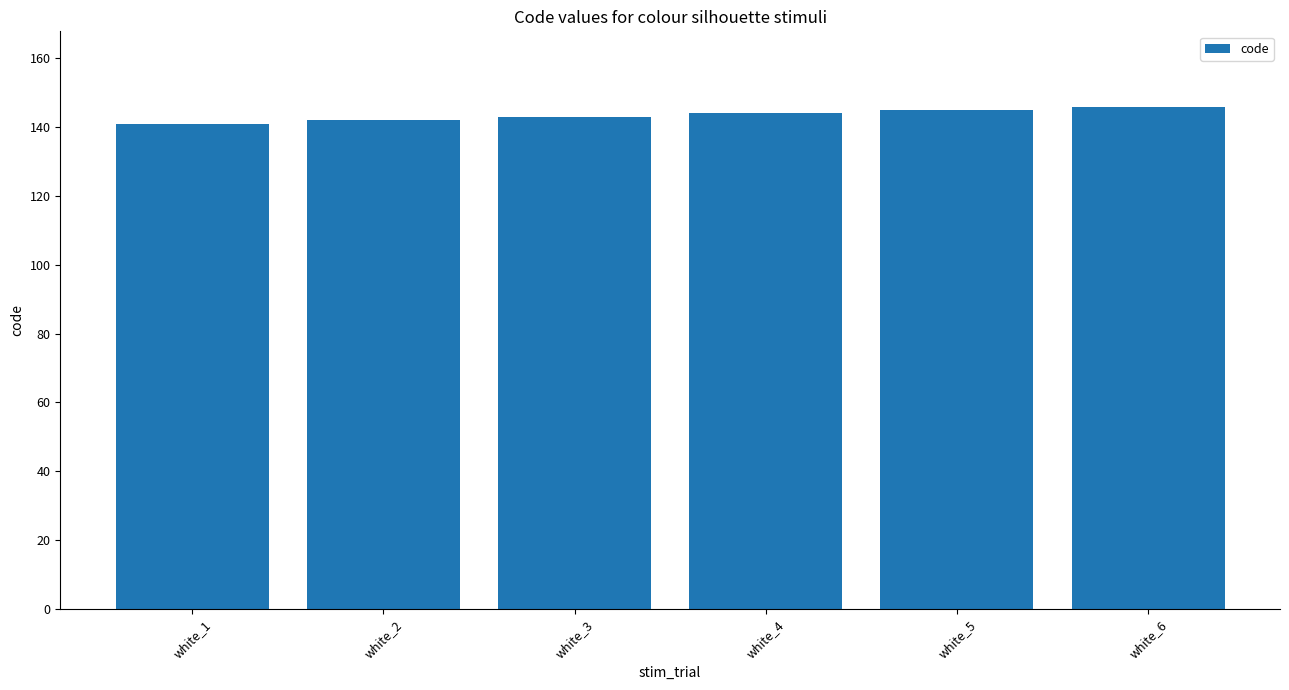

What is the ratio of the value at white_3 to the value at white_5?

1.0